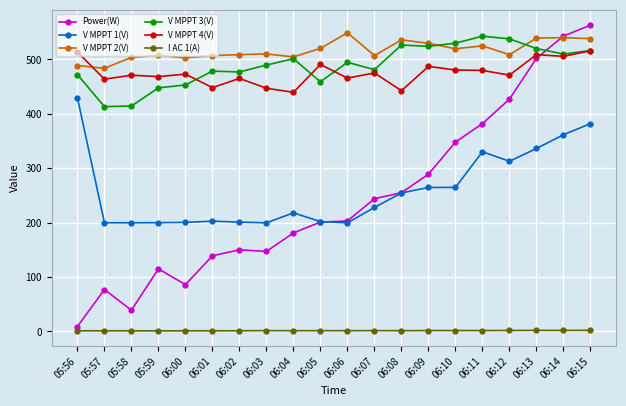

What position from the right is 06:13?

3